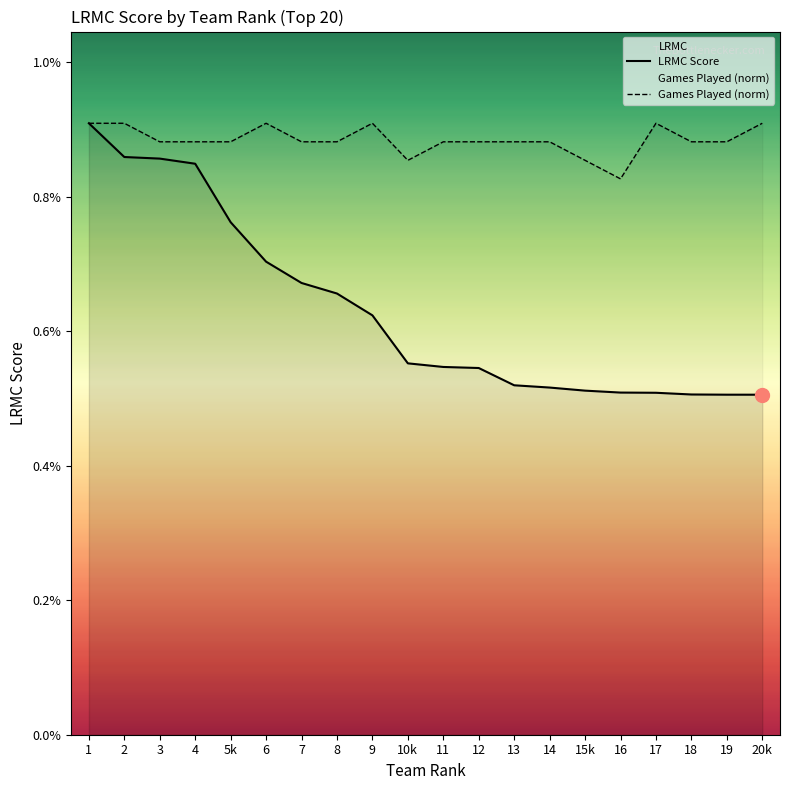

True or false: LRMC and ngames_norm cross at least once.

False